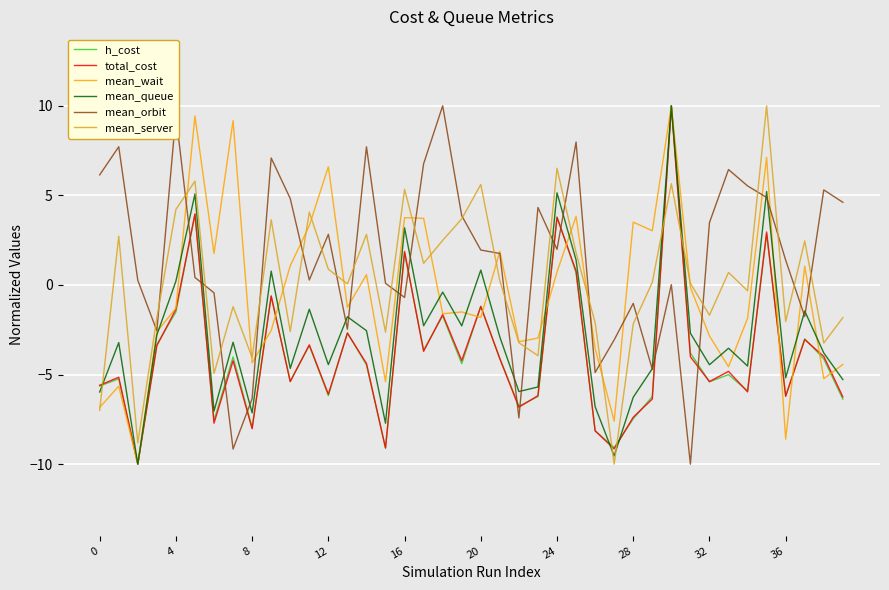

What is the greatest value displayed?

10.0